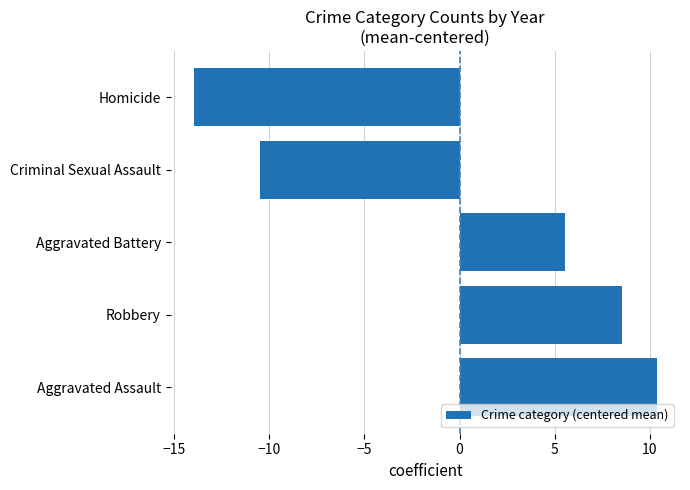

What is the greatest value displayed?

10.4